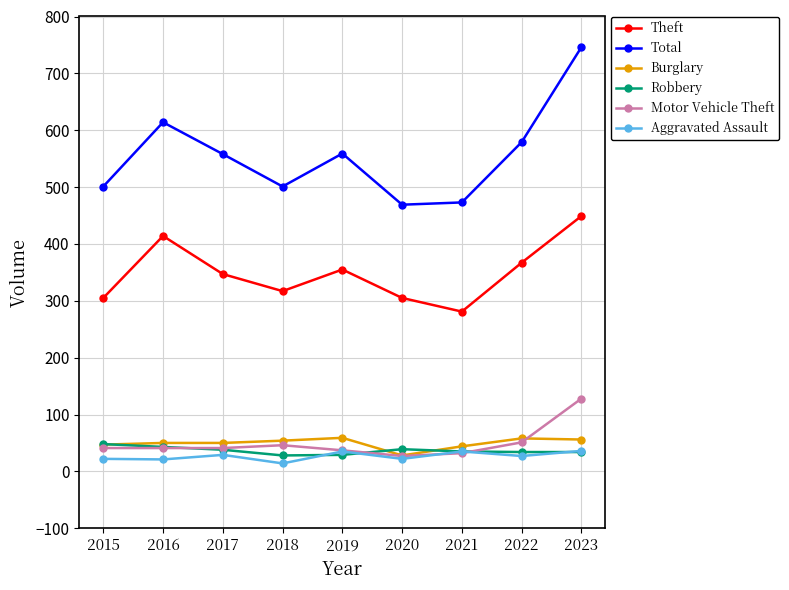

How many data points in Theft are less than 347?

4